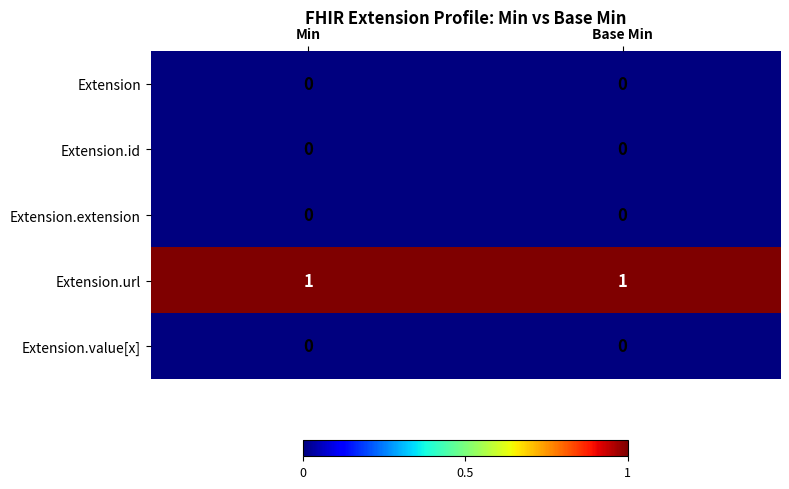

Reading right to left, transcribe all the data shown in this chart.

Extension: 0	0
Extension.id: 0	0
Extension.extension: 0	0
Extension.url: 1	1
Extension.value[x]: 0	0